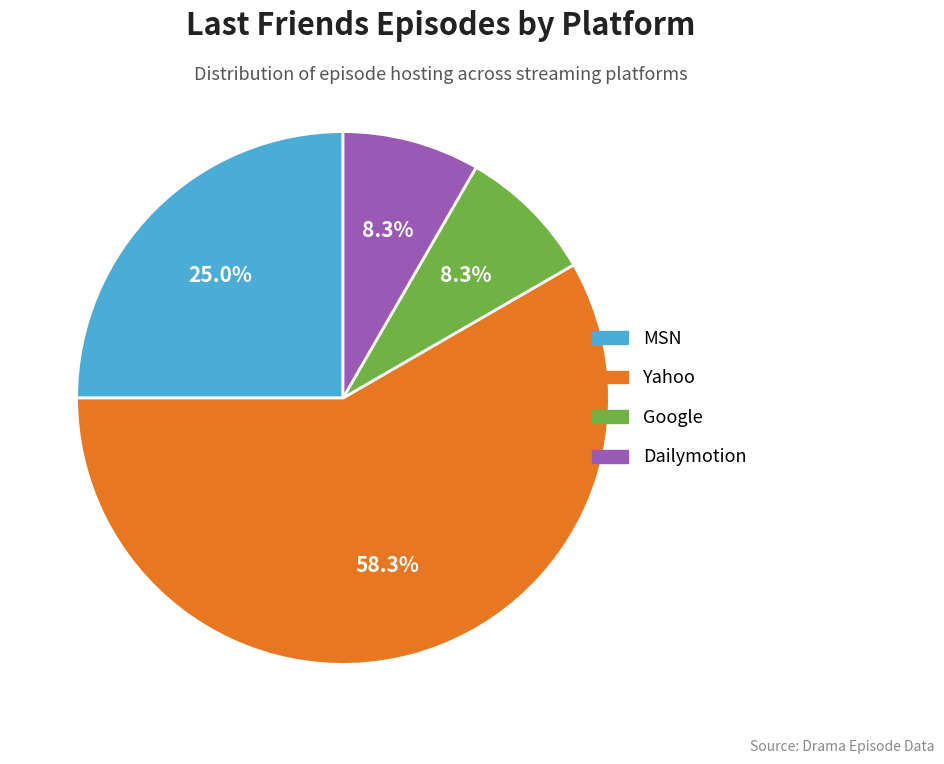

Which slice is the largest?

Yahoo